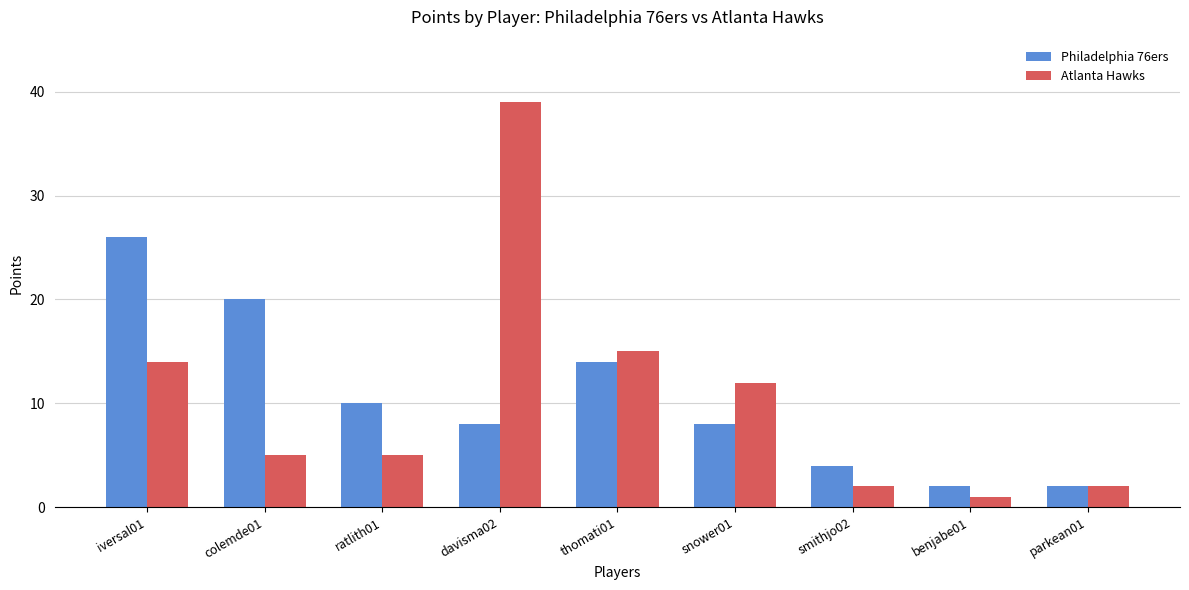

At which category is the sum across all series the highest?

davisma02